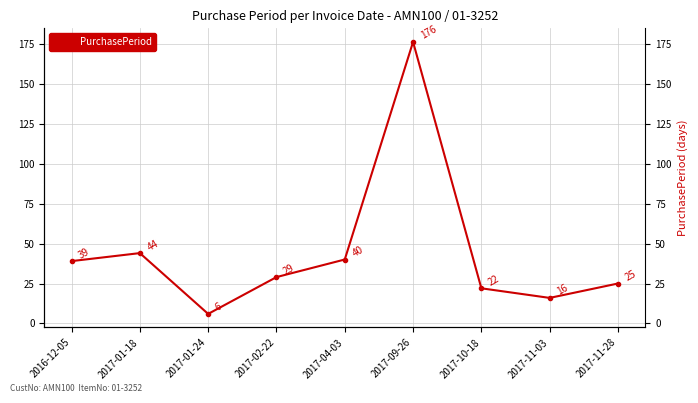

Approximately how many times larger is the value at 2017-11-28 compared to 2017-04-03?

0.6